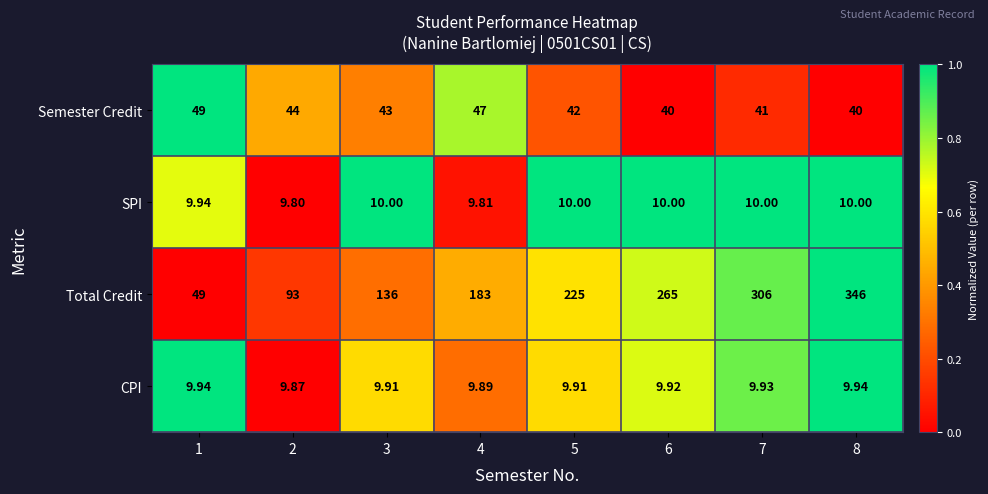

Which series has the widest spread of values?

Total Credit